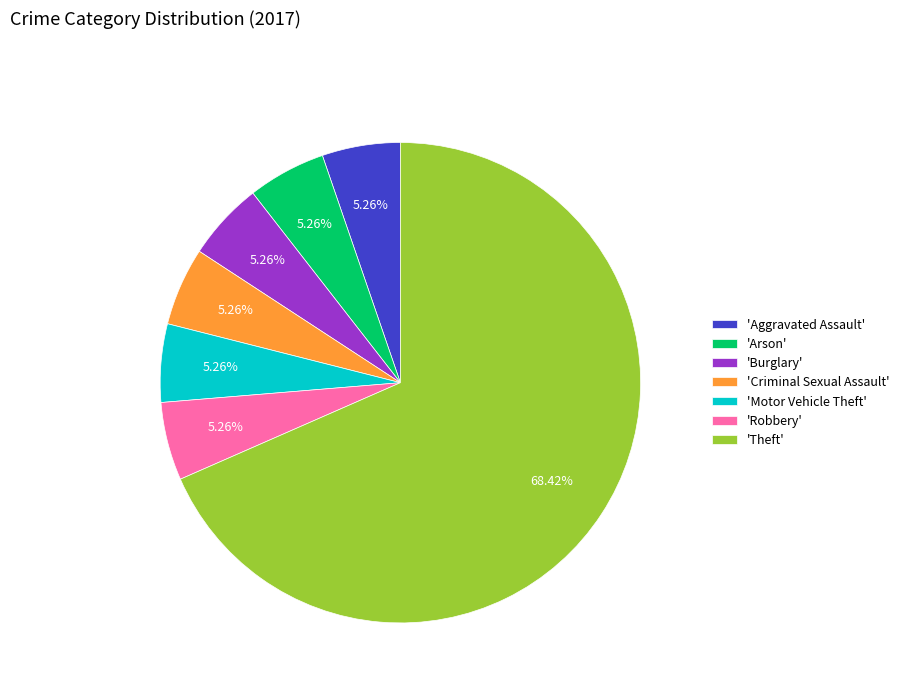

Count the number of slices in the pie.

7